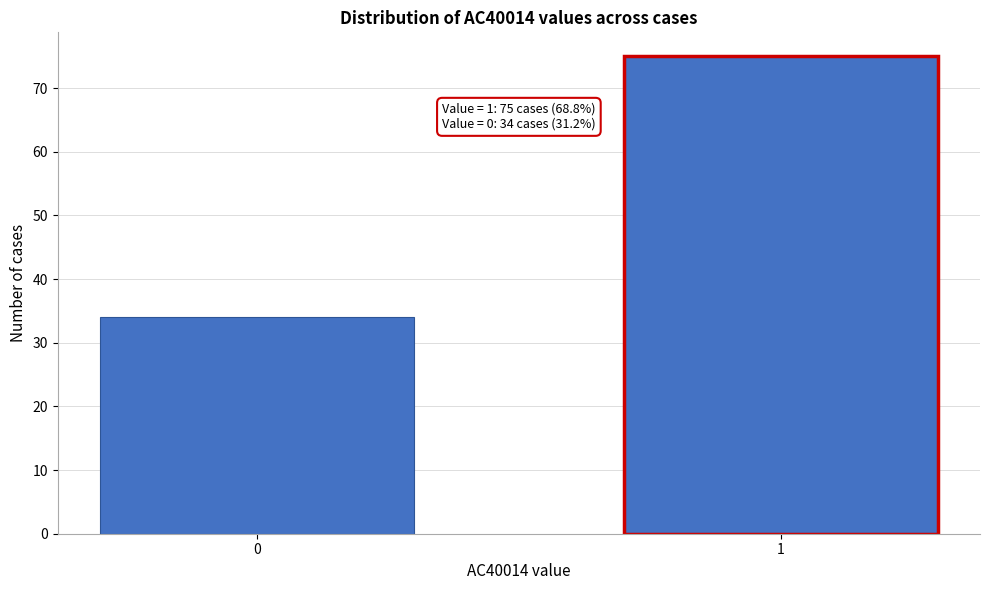

Reading left to right, transcribe all the data shown in this chart.

34	75